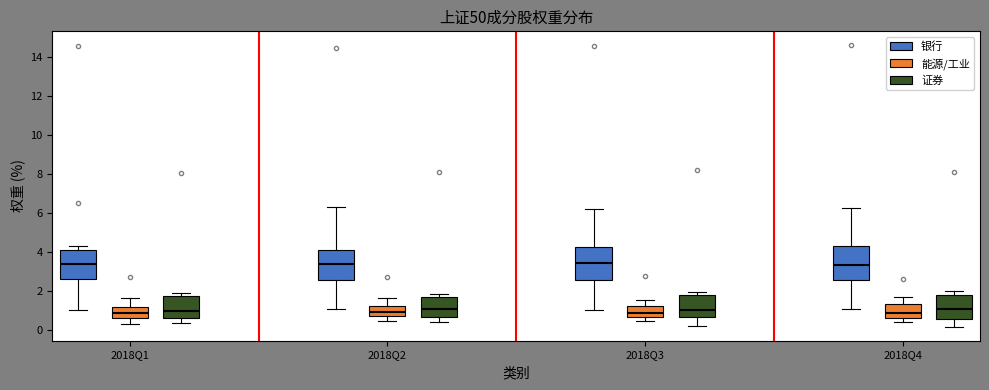

Where does the lower whisker of the box for 2018Q2 (银行) end on the y-axis? The values are not printed on the chart, so give them approximately, as read against the axis.

1.0